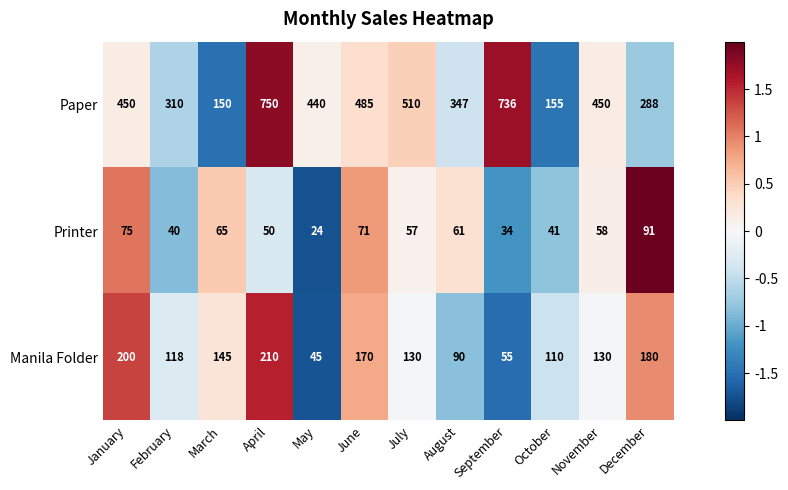

True or false: Manila Folder has a value of 174 at February.

False